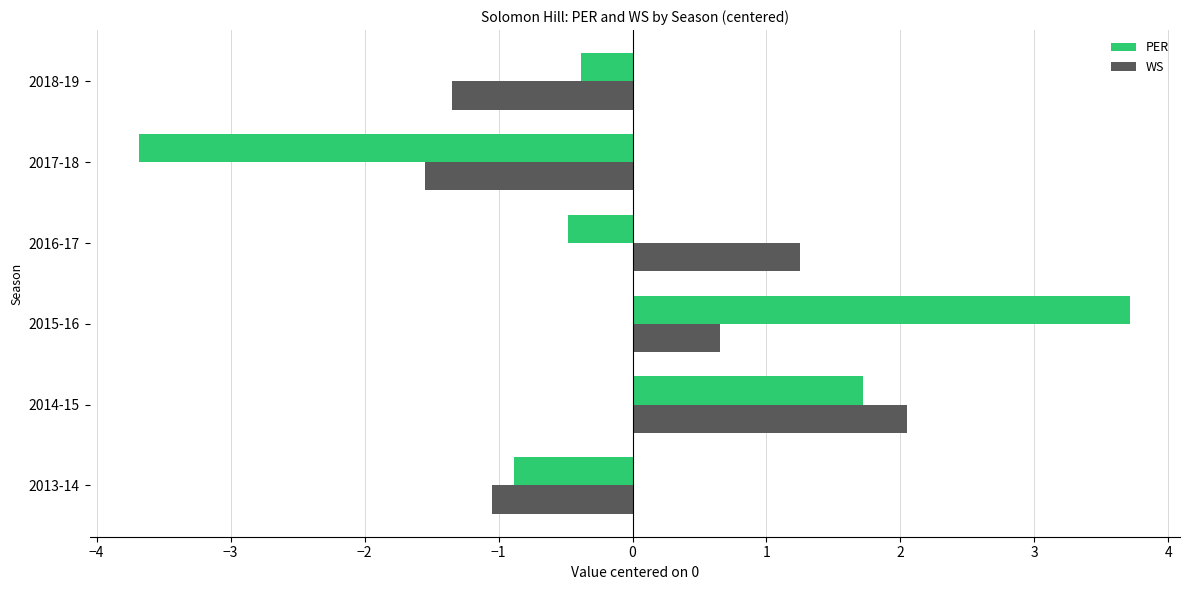

What is the difference between the PER values at 2015-16 and 2017-18?

7.4